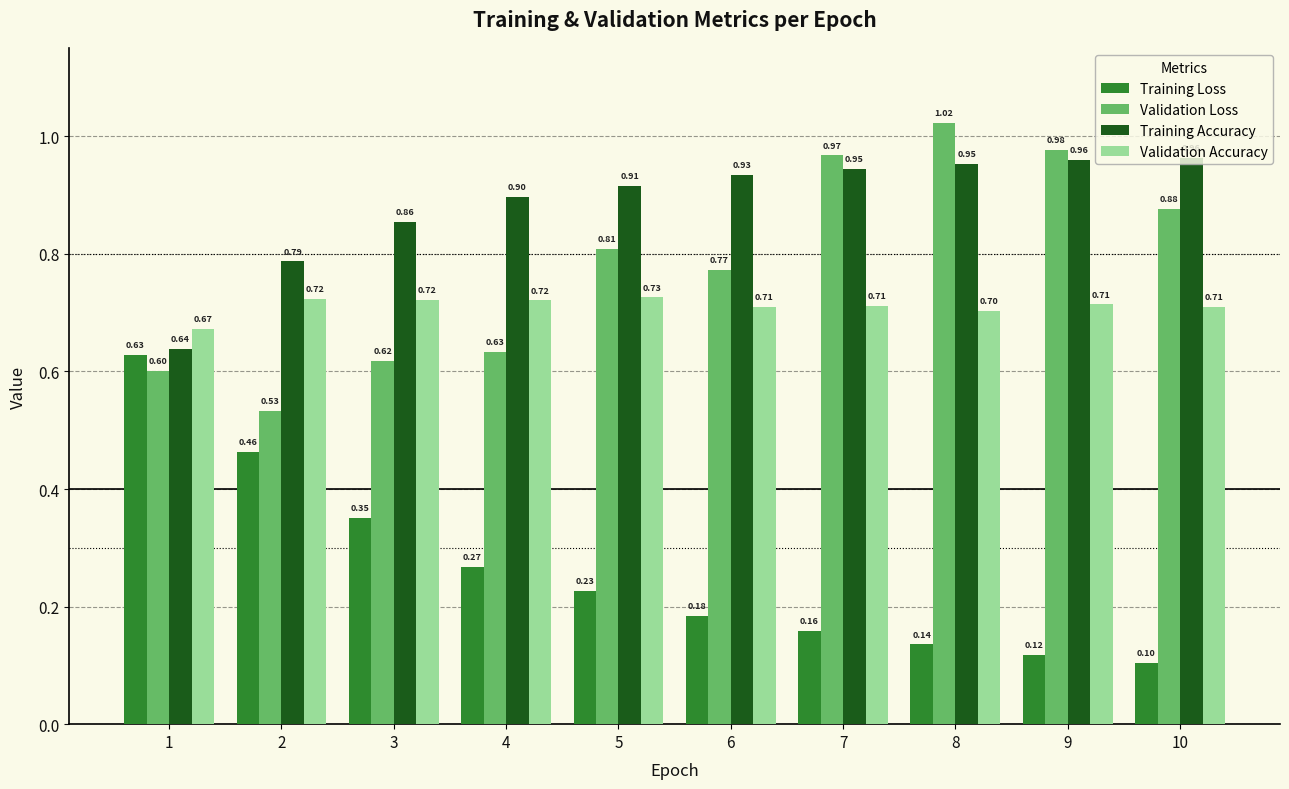

How many data points does each series have?

10